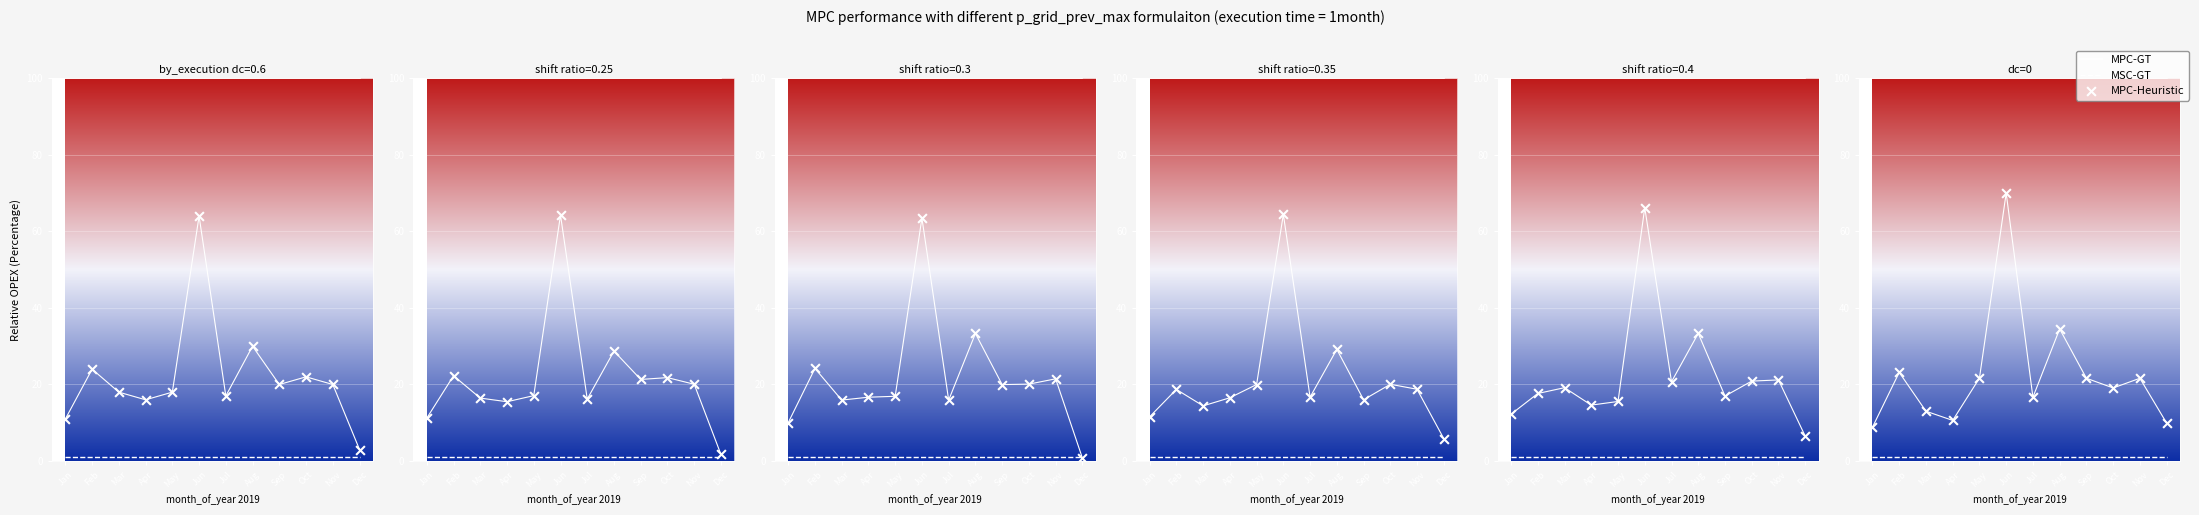

Which series changed the most between May and Sep?

MPC-Heuristic